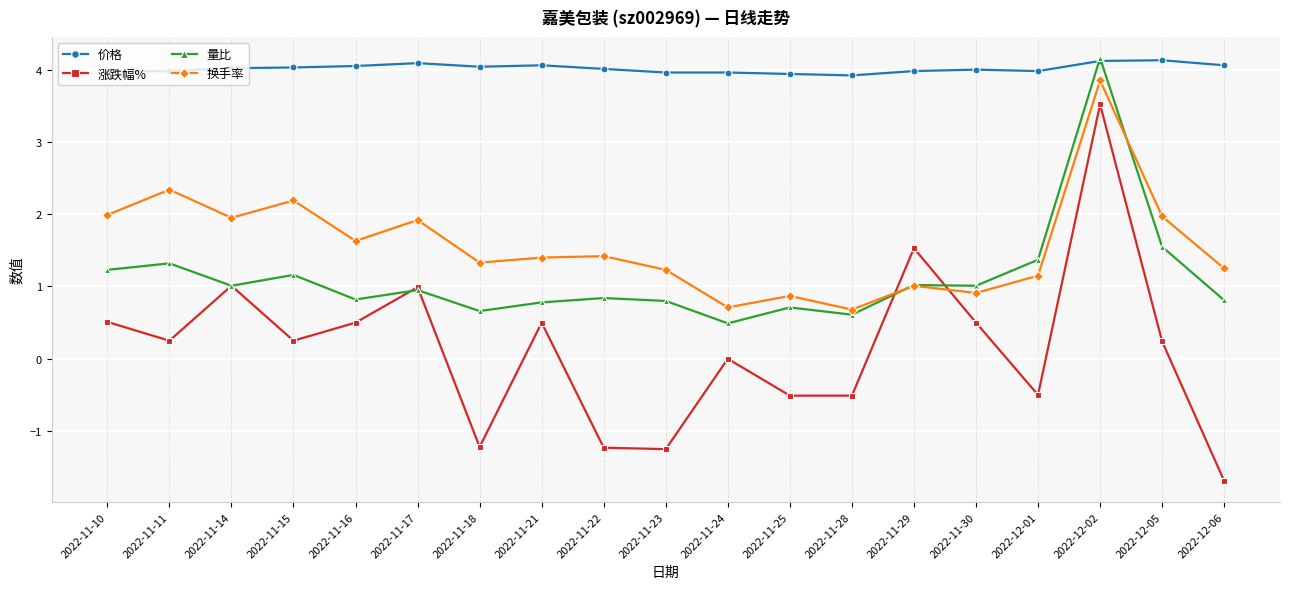

At how many categories does at least one series exceed 3?

19